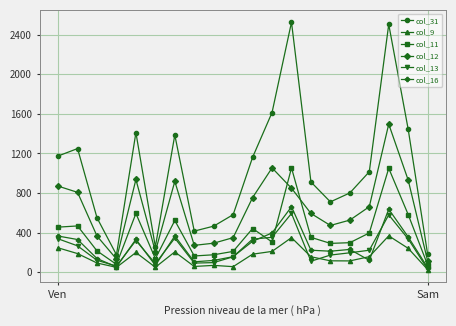

Which series has the largest total across all categories?

col_31